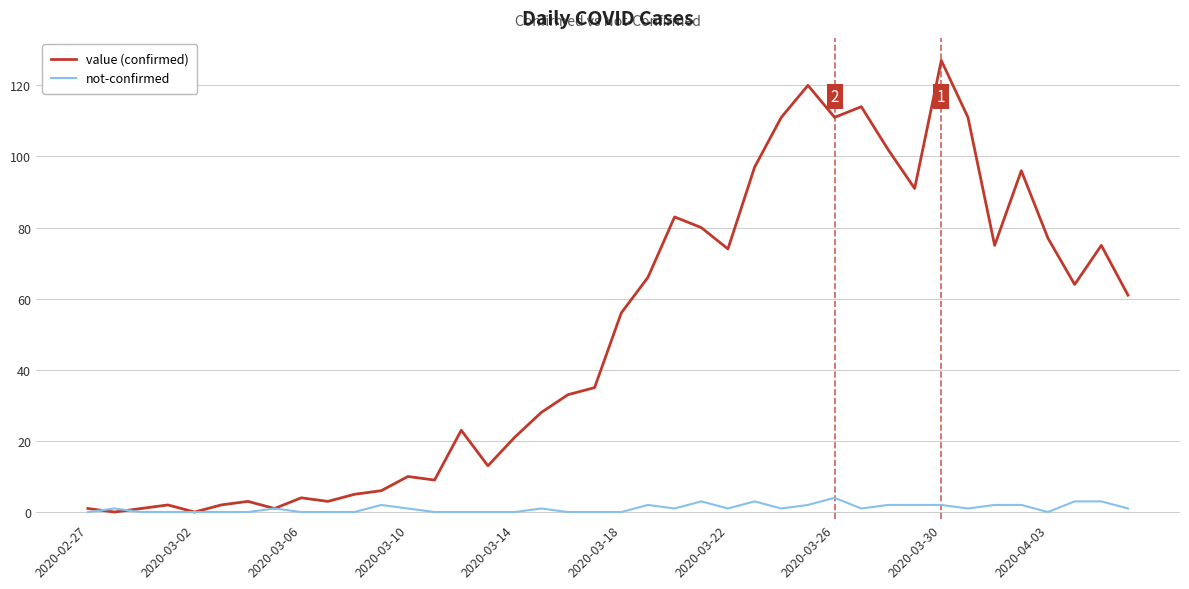

Is this an area chart (filled region under the line)?

No